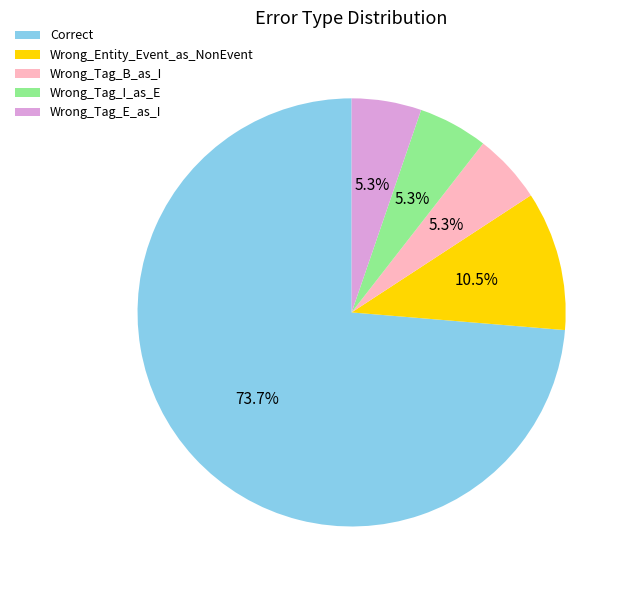

Which category has the biggest portion of the pie?

Correct